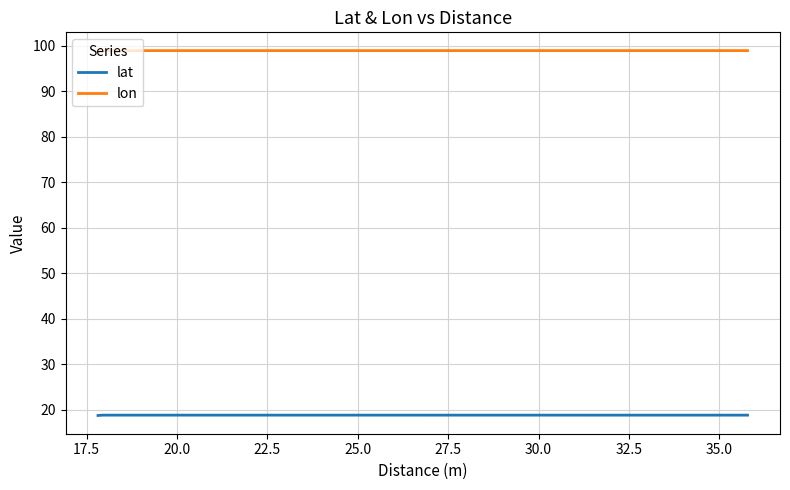

Rank the series by their maximum value, from highest to lowest.

lon, lat